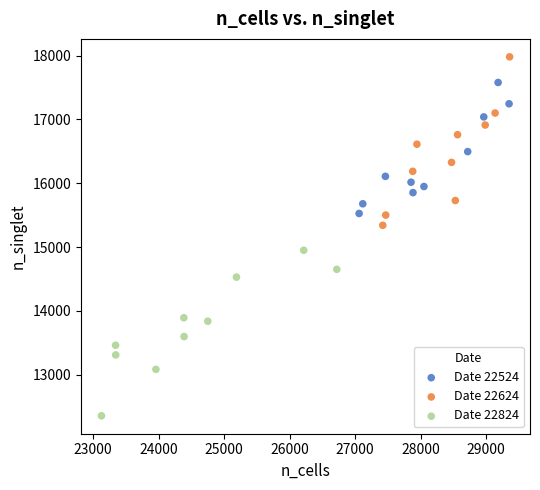

Which series reaches the minimum Y coordinate?

Date 22824